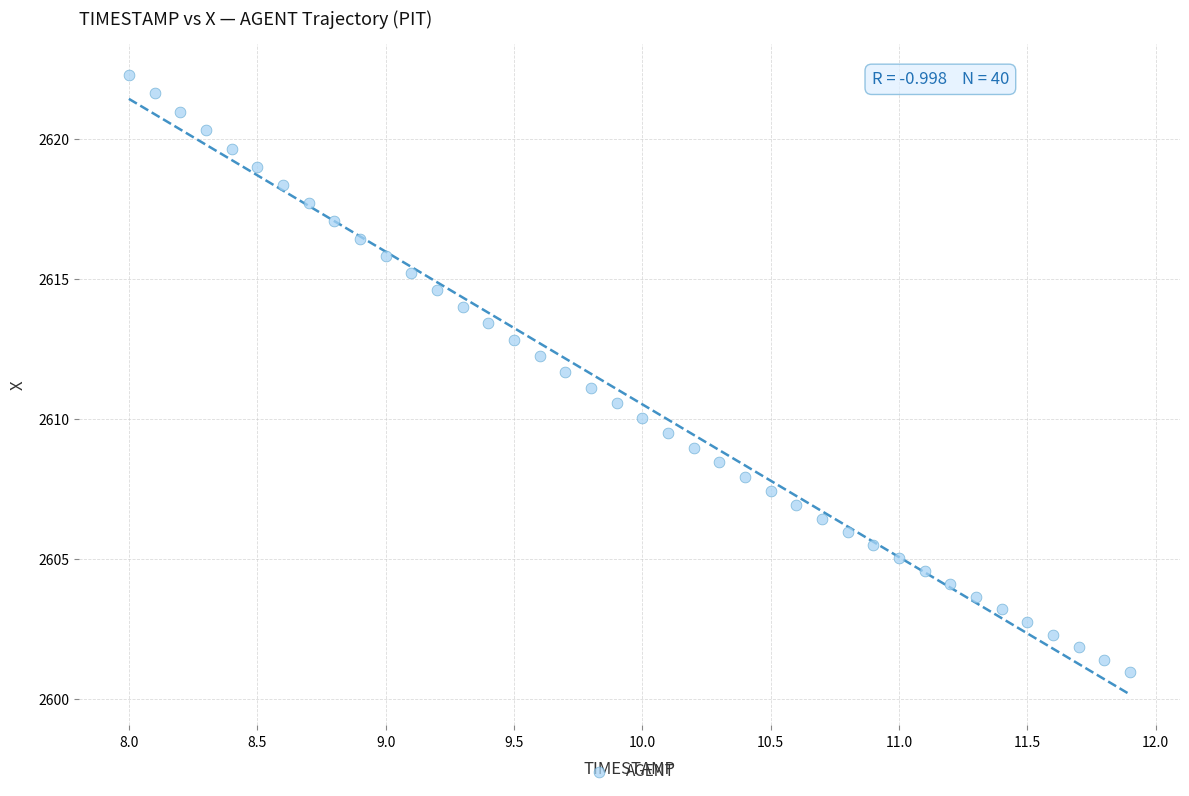

What is the range of X values (max minus min)?

3.9